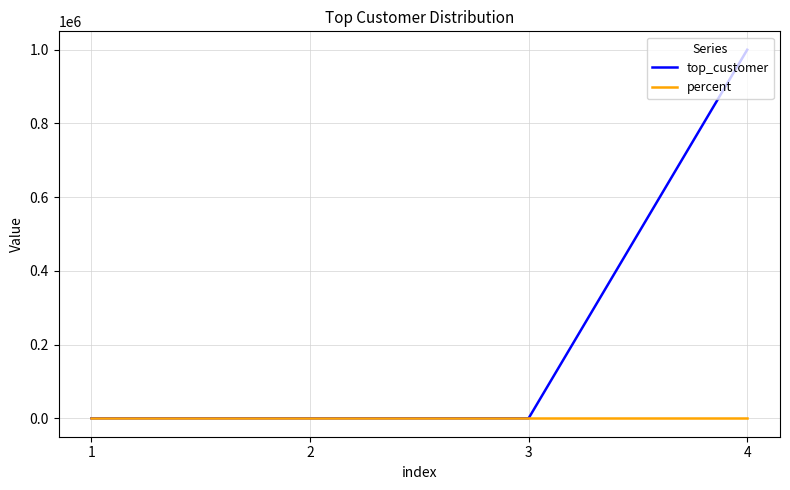

Which series has the largest total across all categories?

top_customer